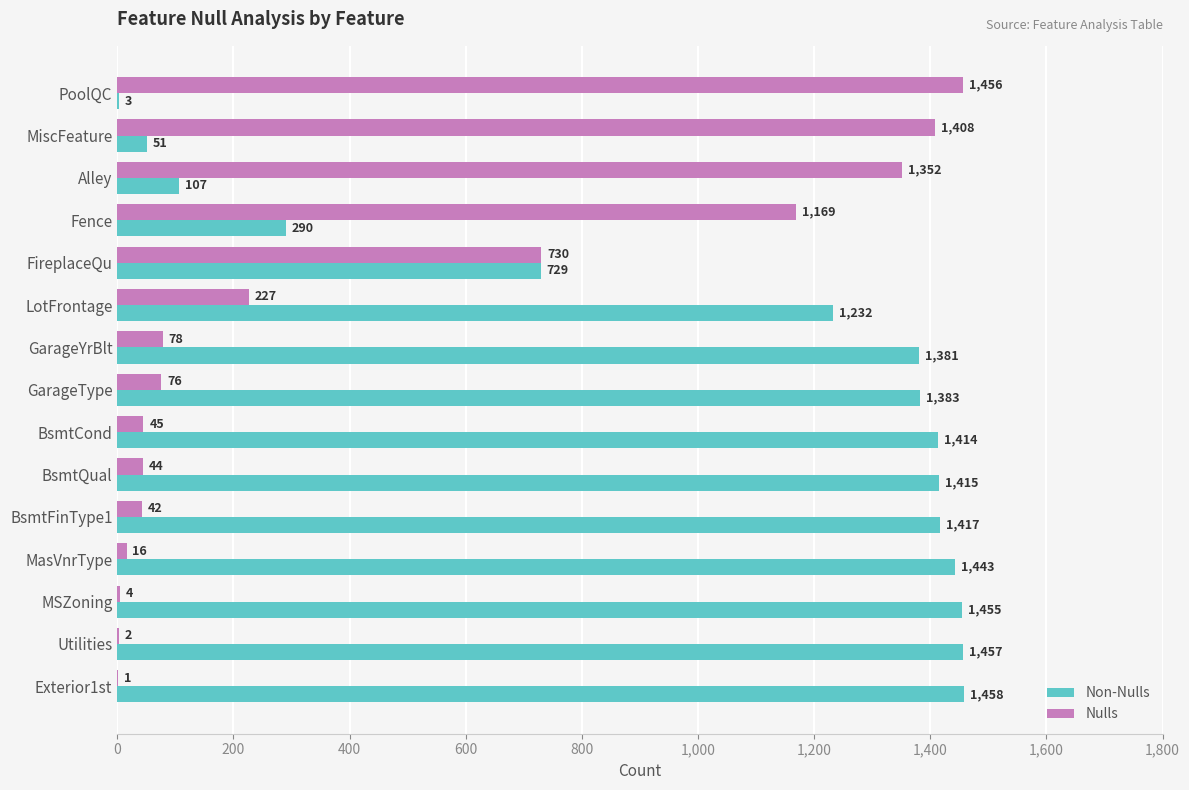

What is the sum of all Nulls values?

6650